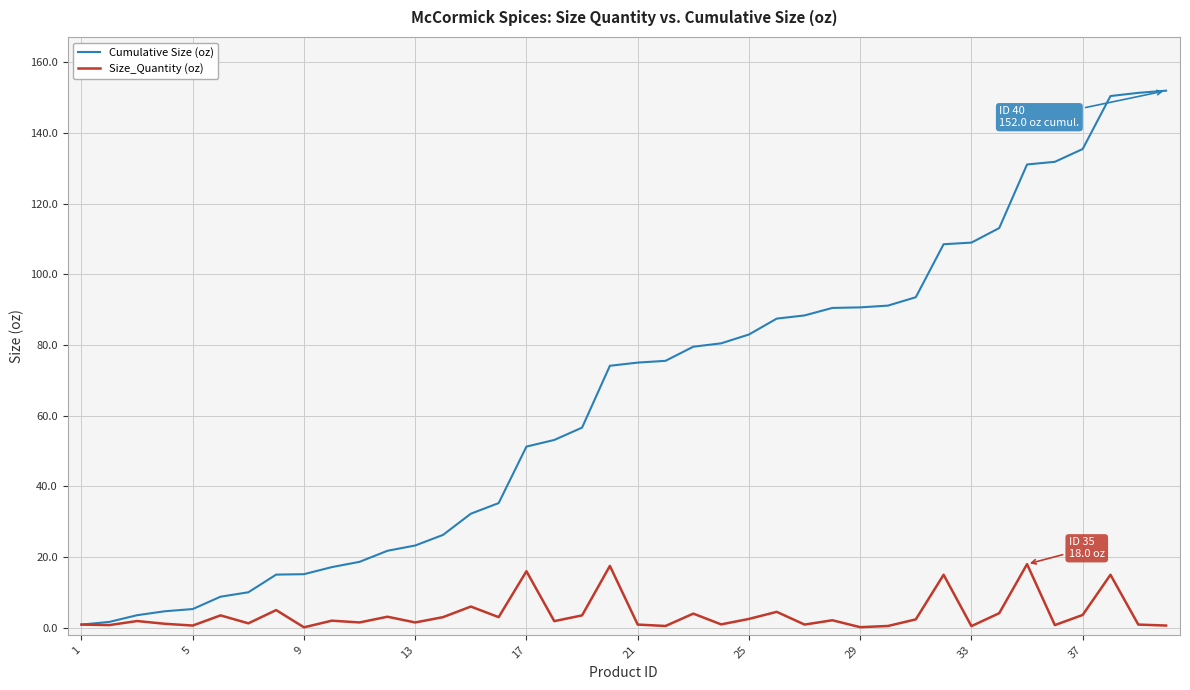

Rank the series by their average value, from lowest to highest.

Size_Quantity (oz), Cumulative Size (oz)